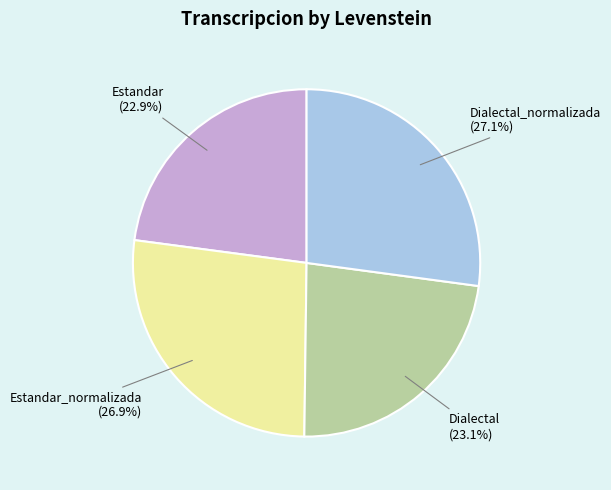

Is there a majority slice in this chart?

No